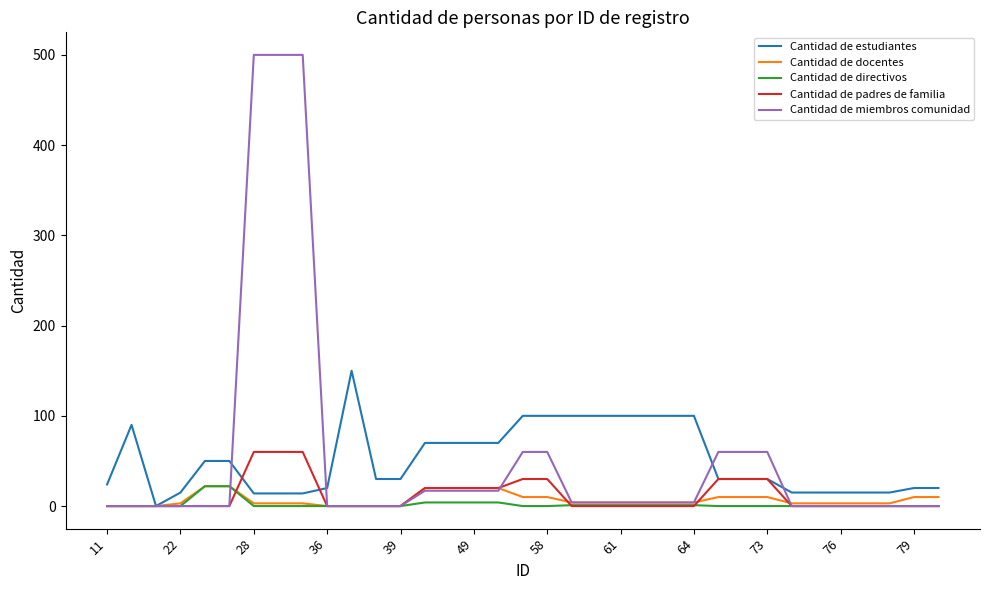

Which series has the largest range (max minus min)?

Cantidad de miembros comunidad